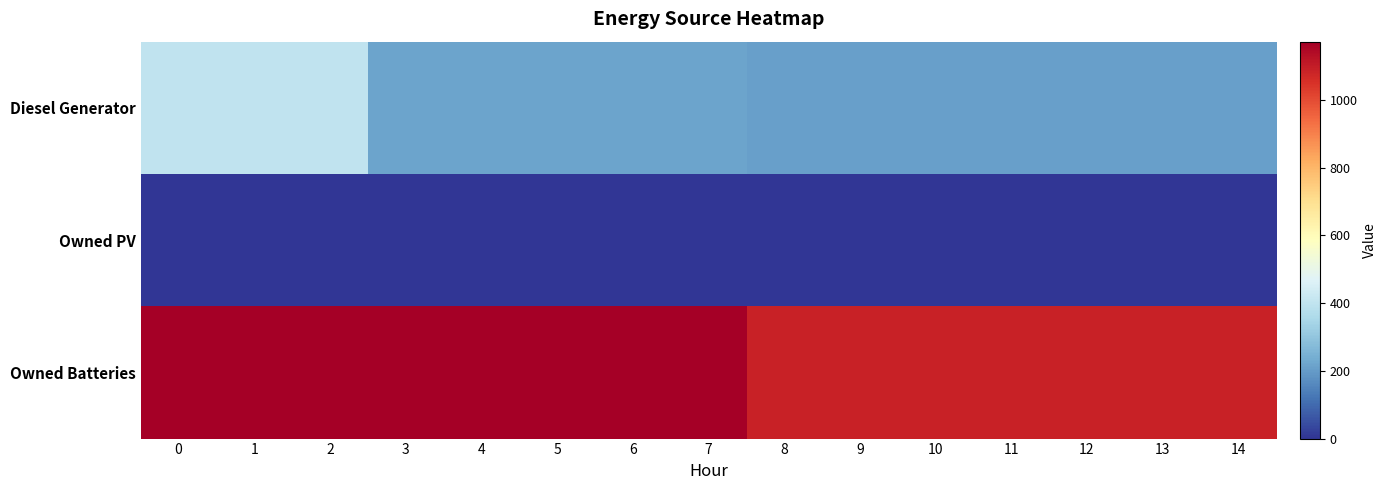

Count the number of categories in the chart.

15